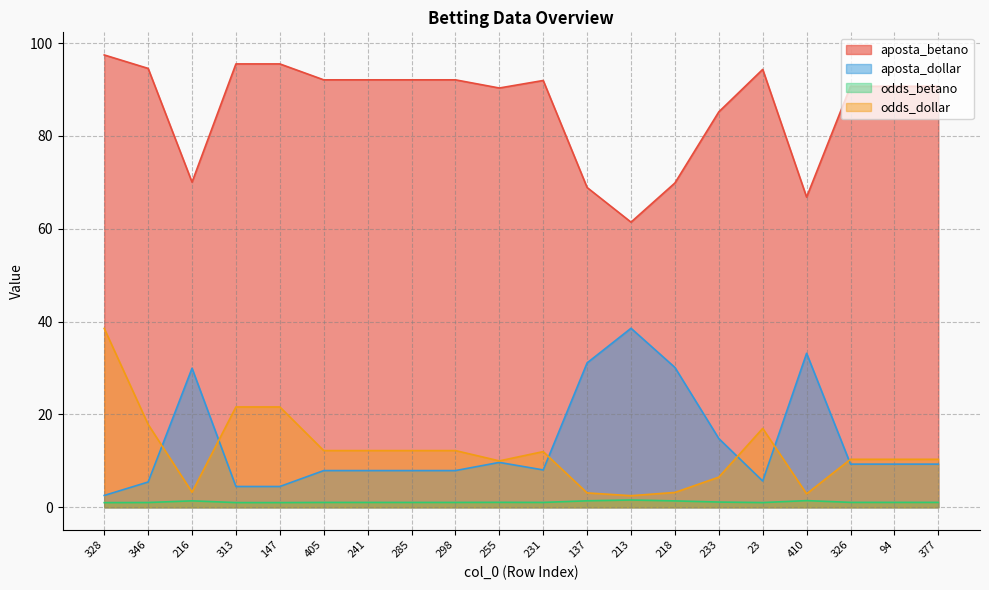

What is the label of the 3rd point from the right?

326